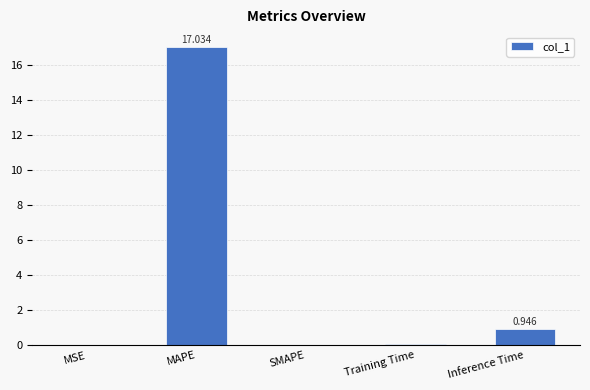

Which category has the highest value across all series?

MAPE